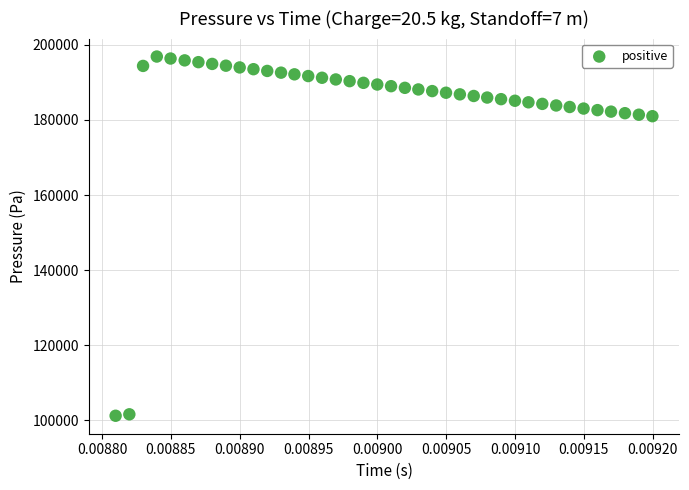

What is the range of Y values (max minus min)?

95694.4